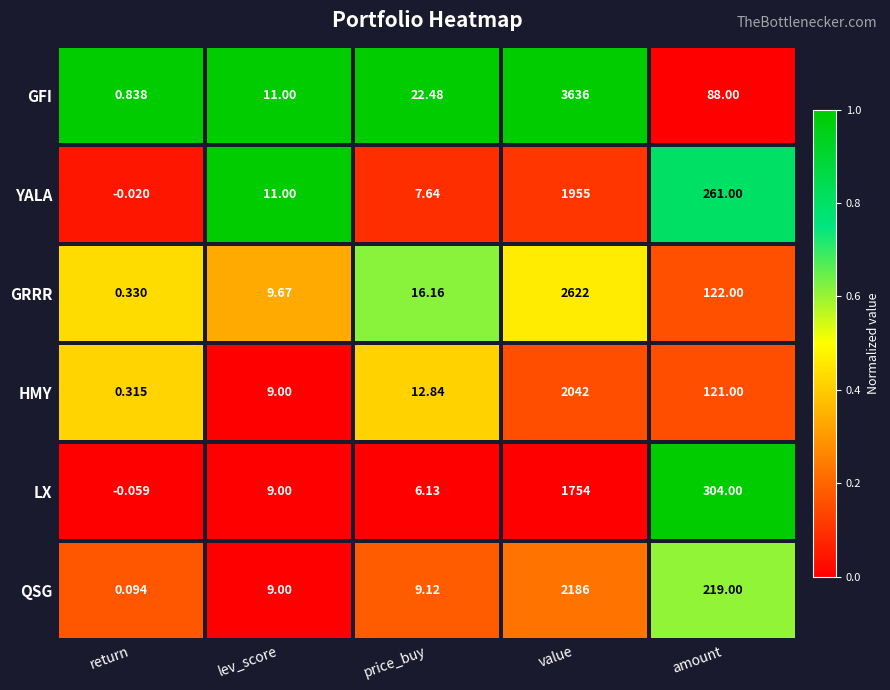

At how many categories does at least one series exceed 0?

5